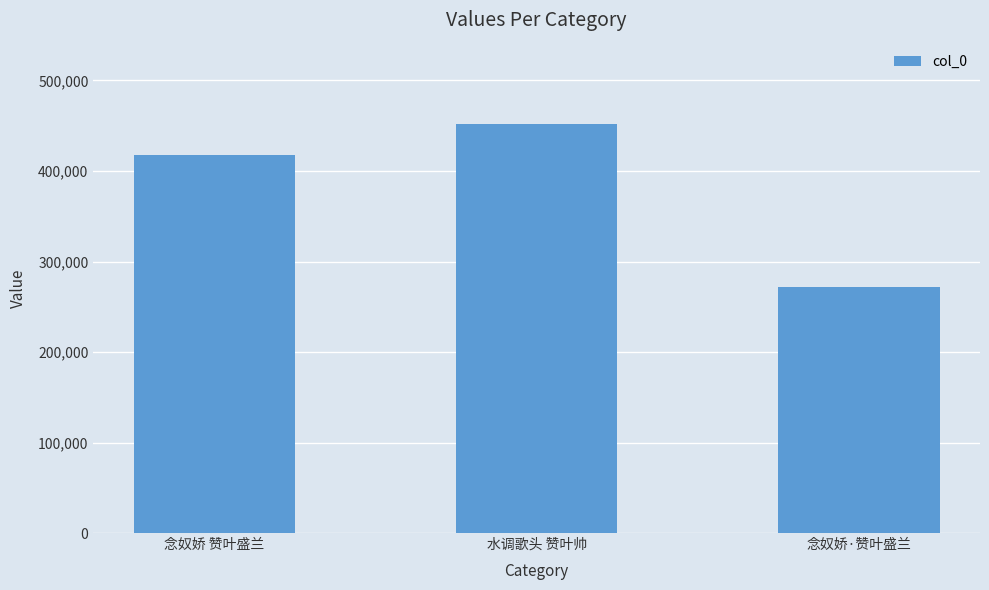

Reading right to left, transcribe all the data shown in this chart.

271619	451492	417846